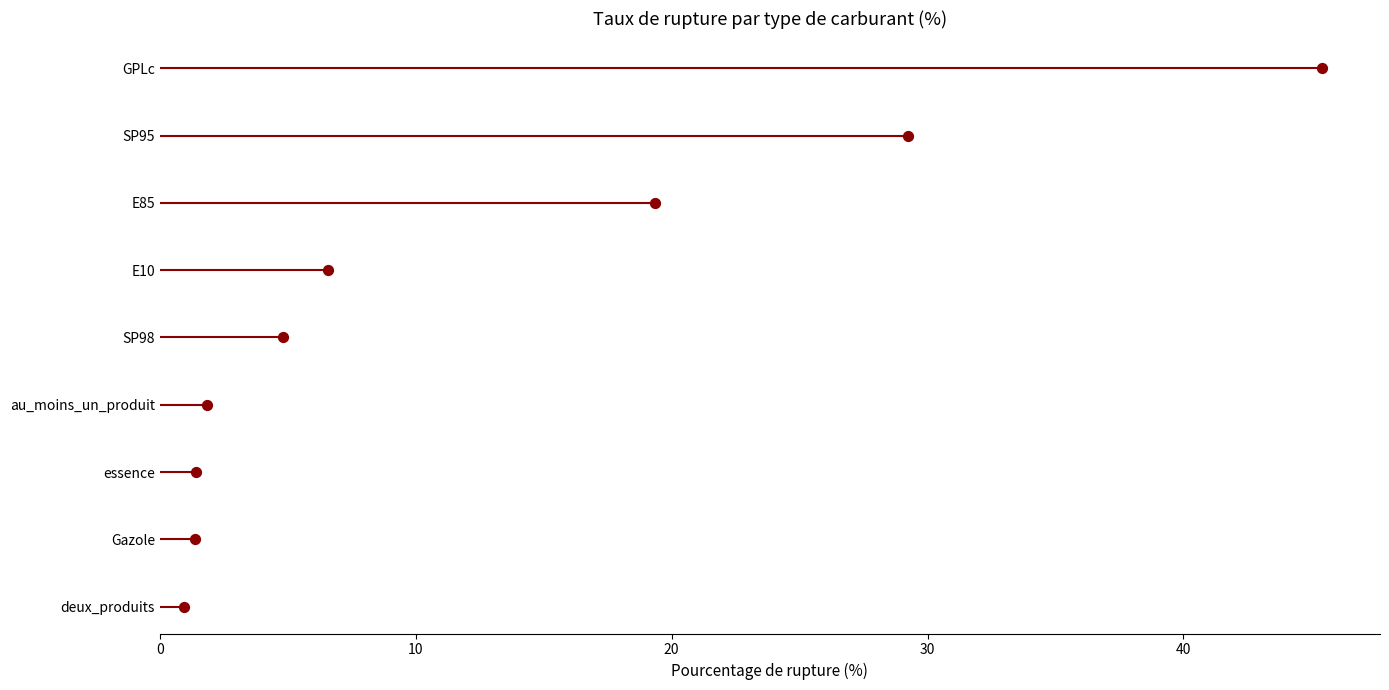

Between 0 and 30, which is larger?

30